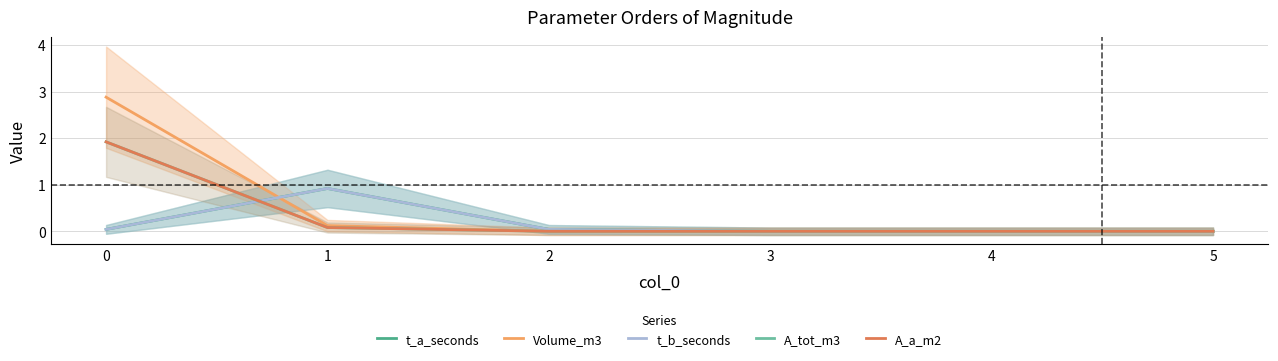

Reading left to right, what are all the values shown in this chart?

t_a_seconds: 0.0	0.9	0.0	0.0	0.0	0.0
Volume_m3: 2.9	0.1	0.0	0.0	0.0	0.0
t_b_seconds: 0.0	0.9	0.0	0.0	0.0	0.0
A_tot_m3: 1.9	0.1	0.0	0.0	0.0	0.0
A_a_m2: 1.9	0.1	0.0	0.0	0.0	0.0